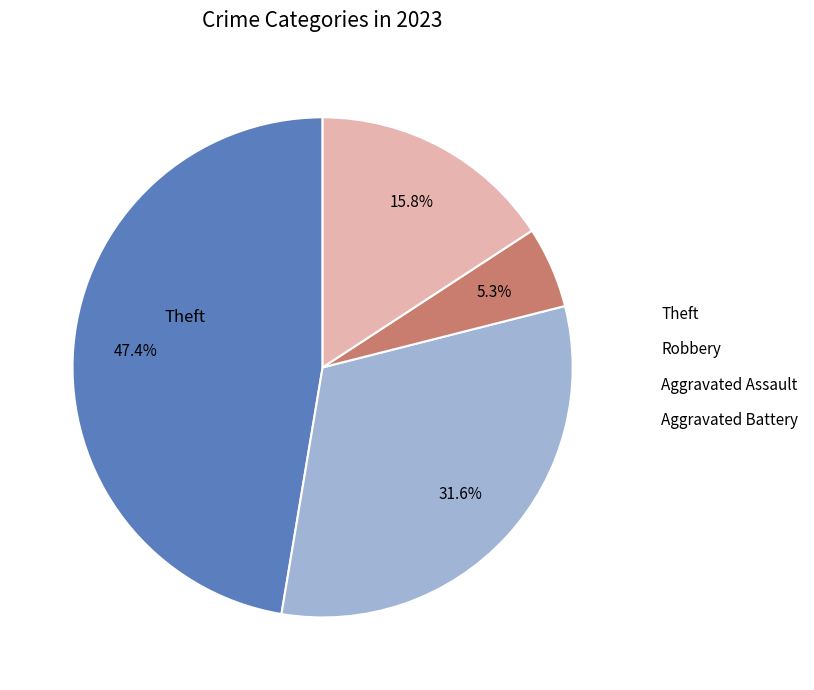

How many segments does this pie chart have?

4